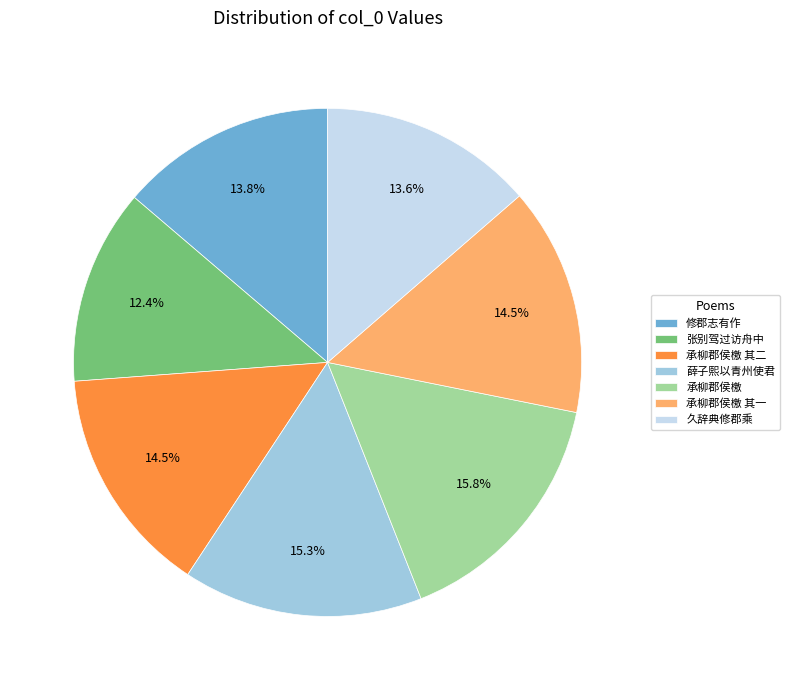

Combined, do 承柳郡侯檄 and 薛子熙以青州使君 account for over 50%?

No